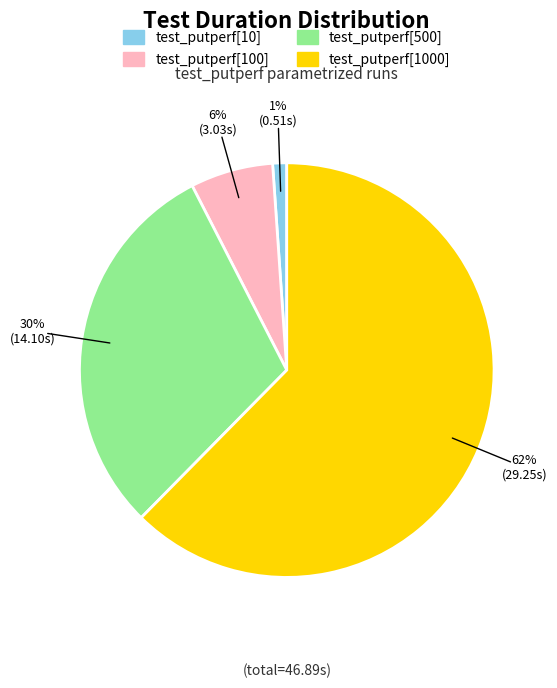

Rank the categories by value from highest to lowest.

test_putperf[1000], test_putperf[500], test_putperf[100], test_putperf[10]